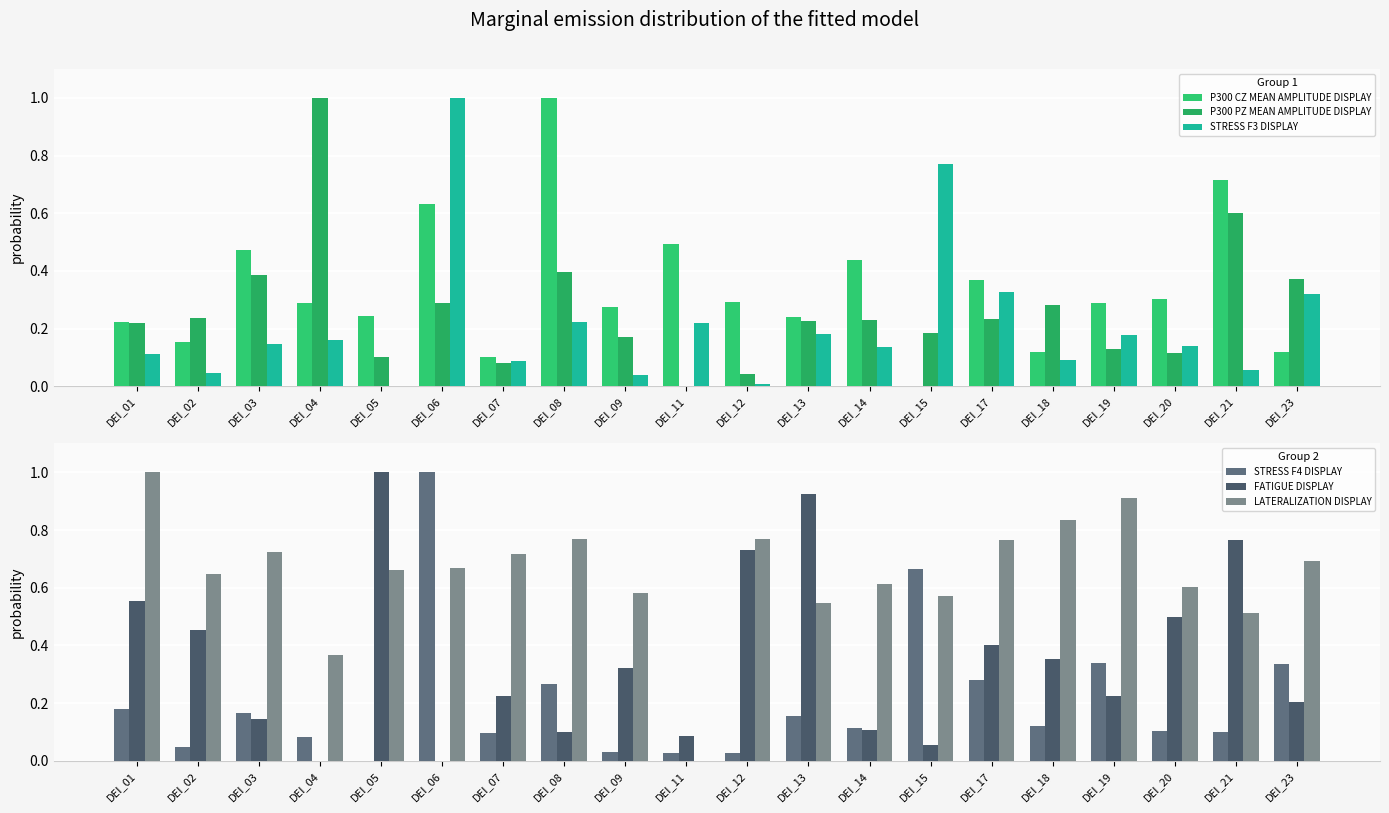

What is the total value across all series at DEI_01?

2.3